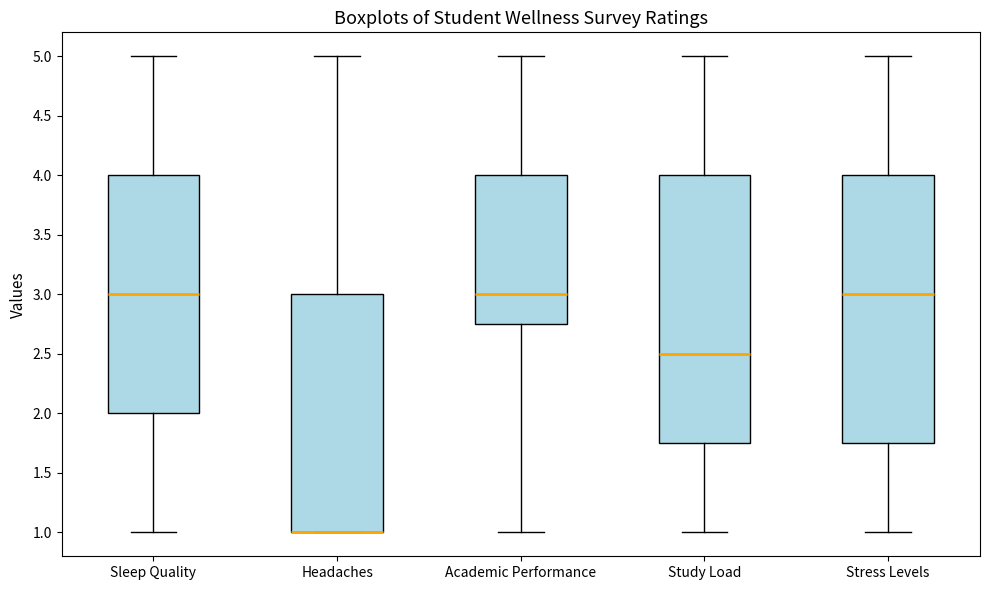

Reading left to right, transcribe this box plot: for each box, give where its median line is, the range the box spans, and where its two whiskers end, as read against the y-axis. The values are not printed on the chart, so give them approximately, as read against the axis.

Sleep Quality: median 3.00, box 2.00 to 4.00, whiskers 1.00 to 5.00
Headaches: median 1.00 (drawn on the box's lower edge), box 1.00 to 3.00, whiskers 1.00 to 5.00
Academic Performance: median 3.00, box 2.75 to 4.00, whiskers 1.00 to 5.00
Study Load: median 2.50, box 1.75 to 4.00, whiskers 1.00 to 5.00
Stress Levels: median 3.00, box 1.75 to 4.00, whiskers 1.00 to 5.00